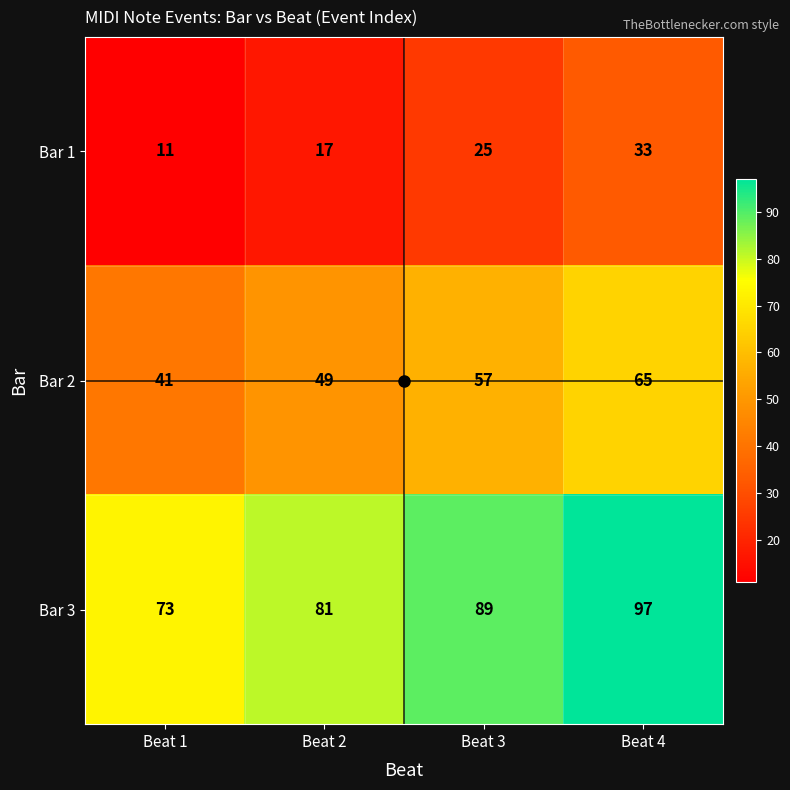

What is the maximum value shown in the chart?

97